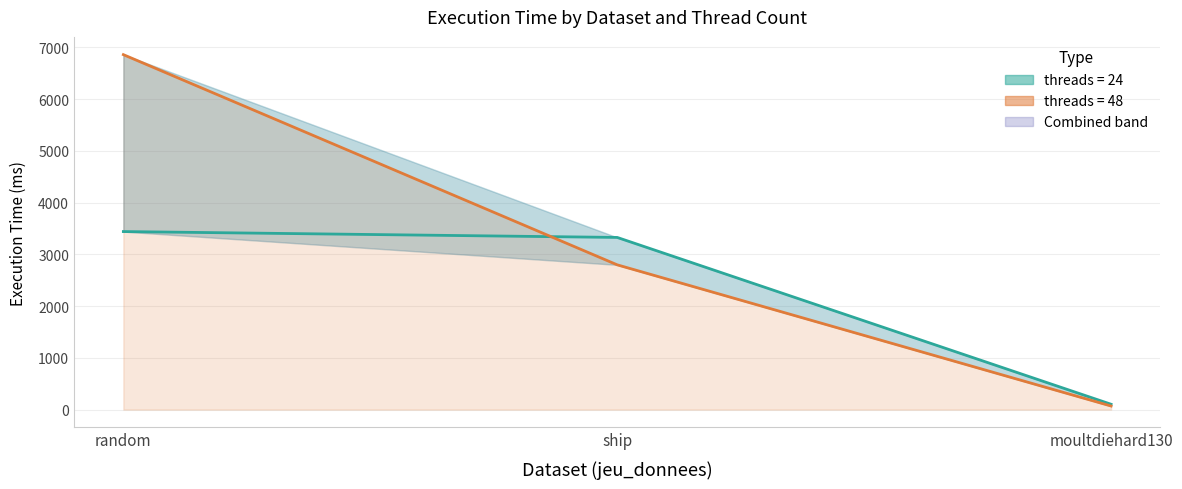

Reading right to left, extract all data points from this chart.

threads=24: 103.3	3326.6	3440.1
threads=48: 69.3	2797.2	6858.9